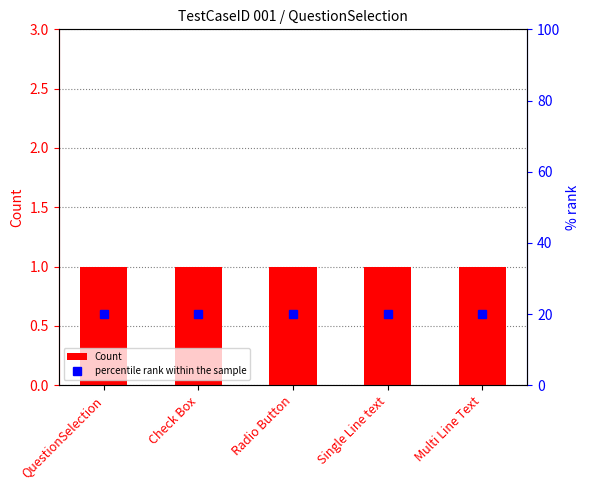

List the labels in order of Count value, smallest first.

QuestionSelection, Check Box, Radio Button, Single Line text, Multi Line Text